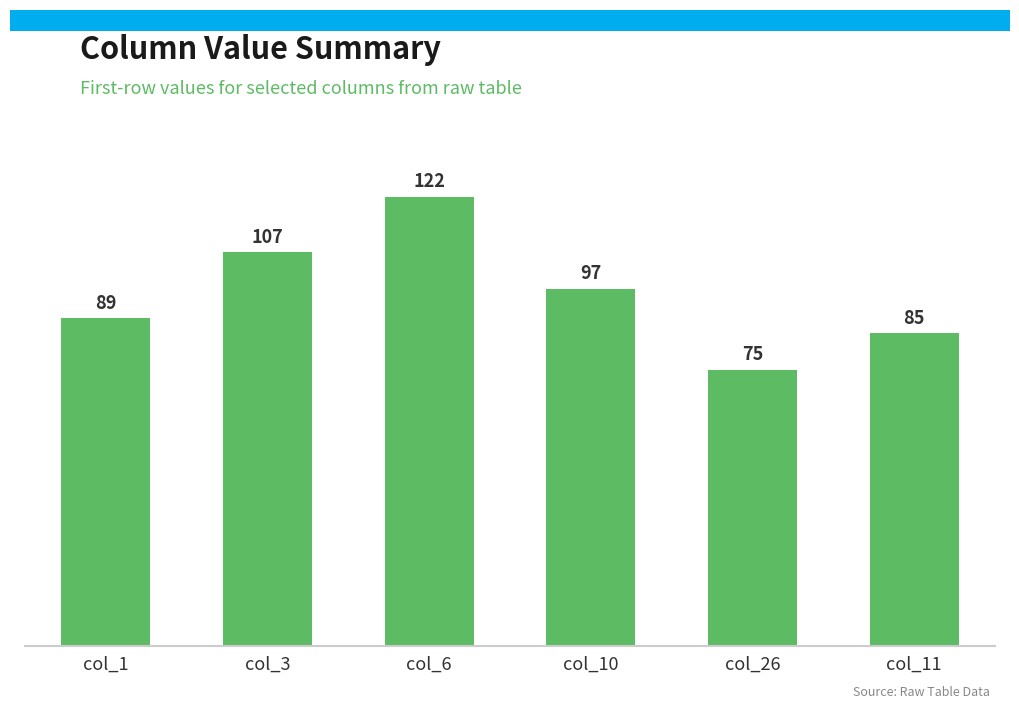

What is the maximum value shown in the chart?

122